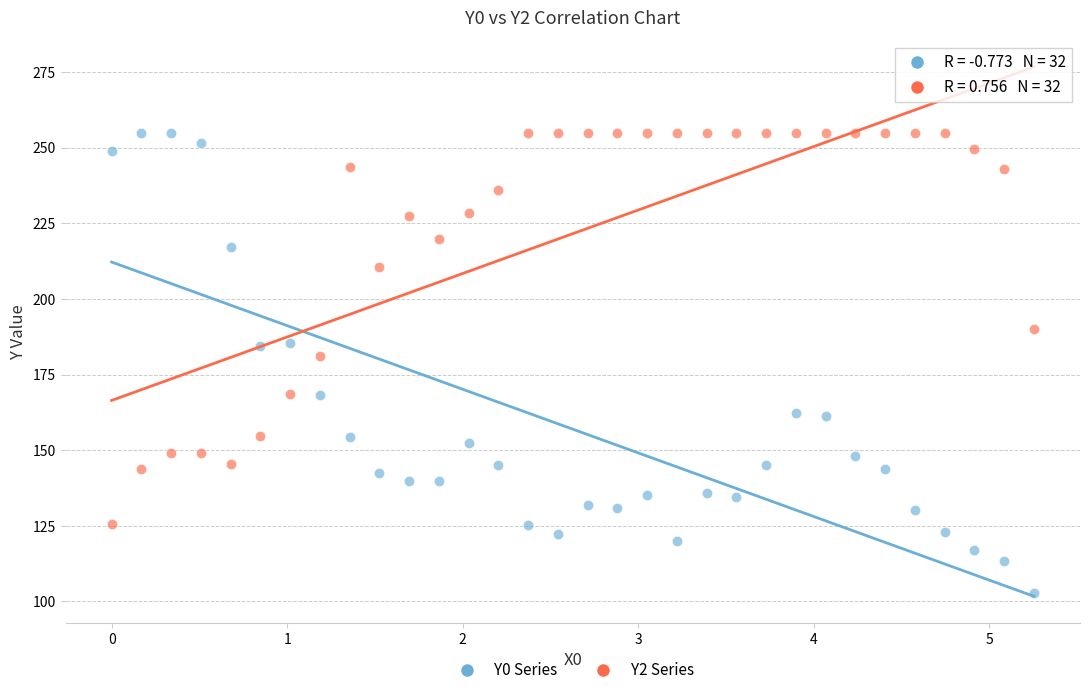

Across all data points, what is the range of Y values (max minus min)?

152.3